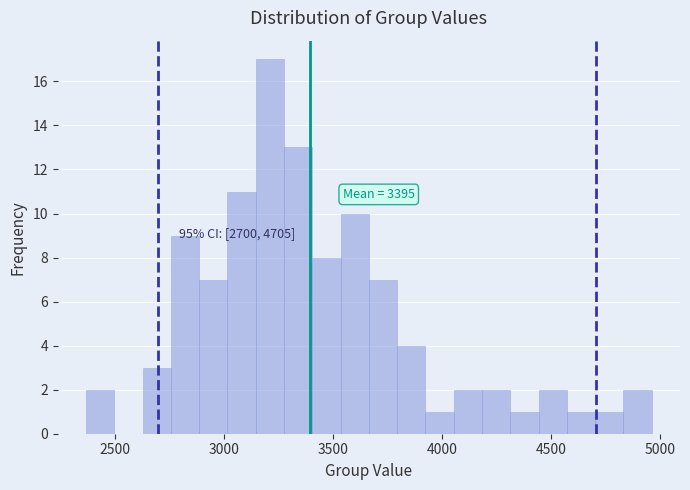

Around what value on the x-axis is the tallest bar? Give the approximate position of its centre, as read against the axis.

3200